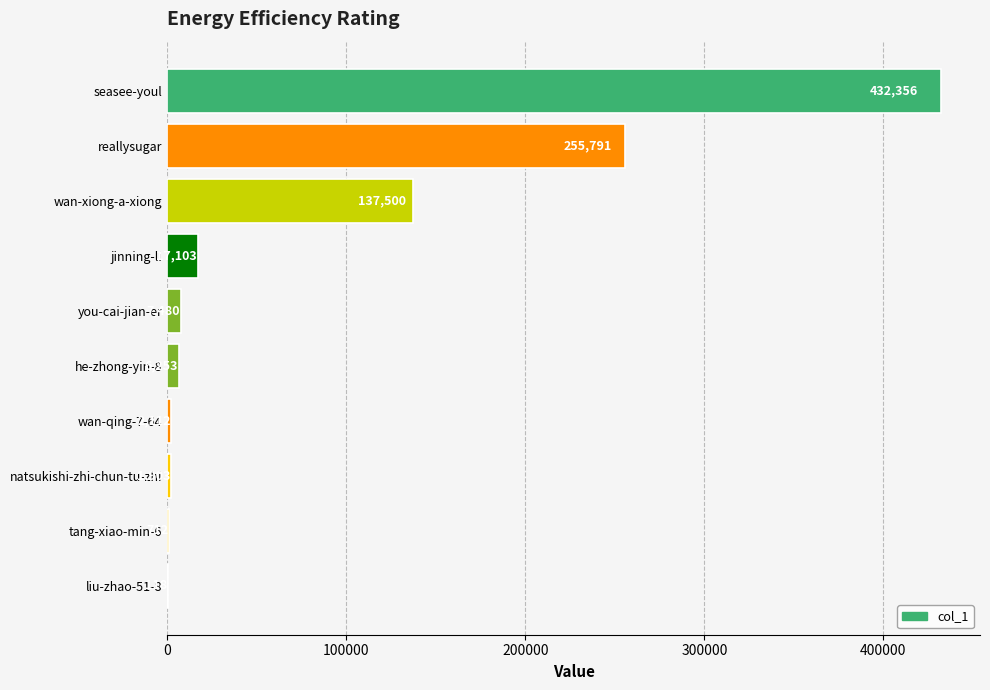

Are the bars horizontal?

Yes